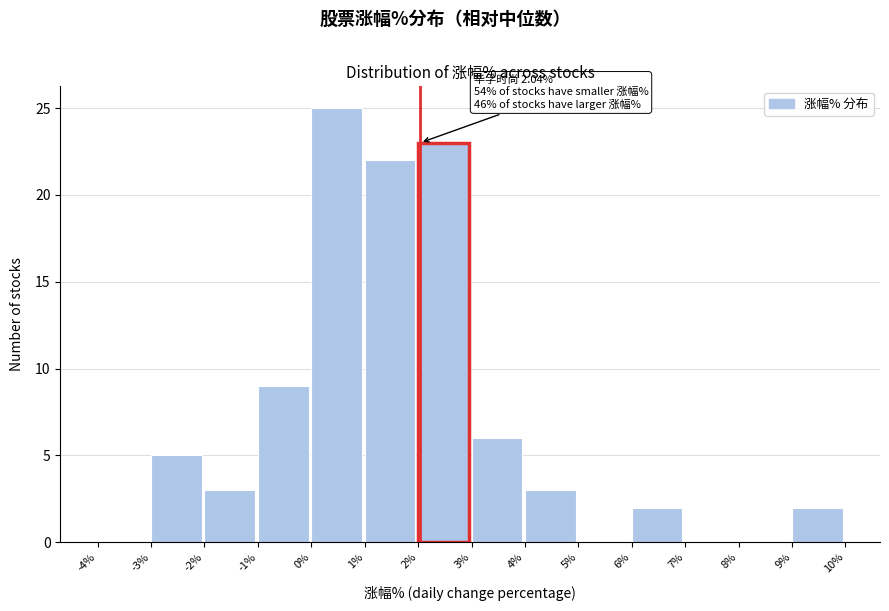

Over which range of the x-axis is the bar tallest?

0% to 1%